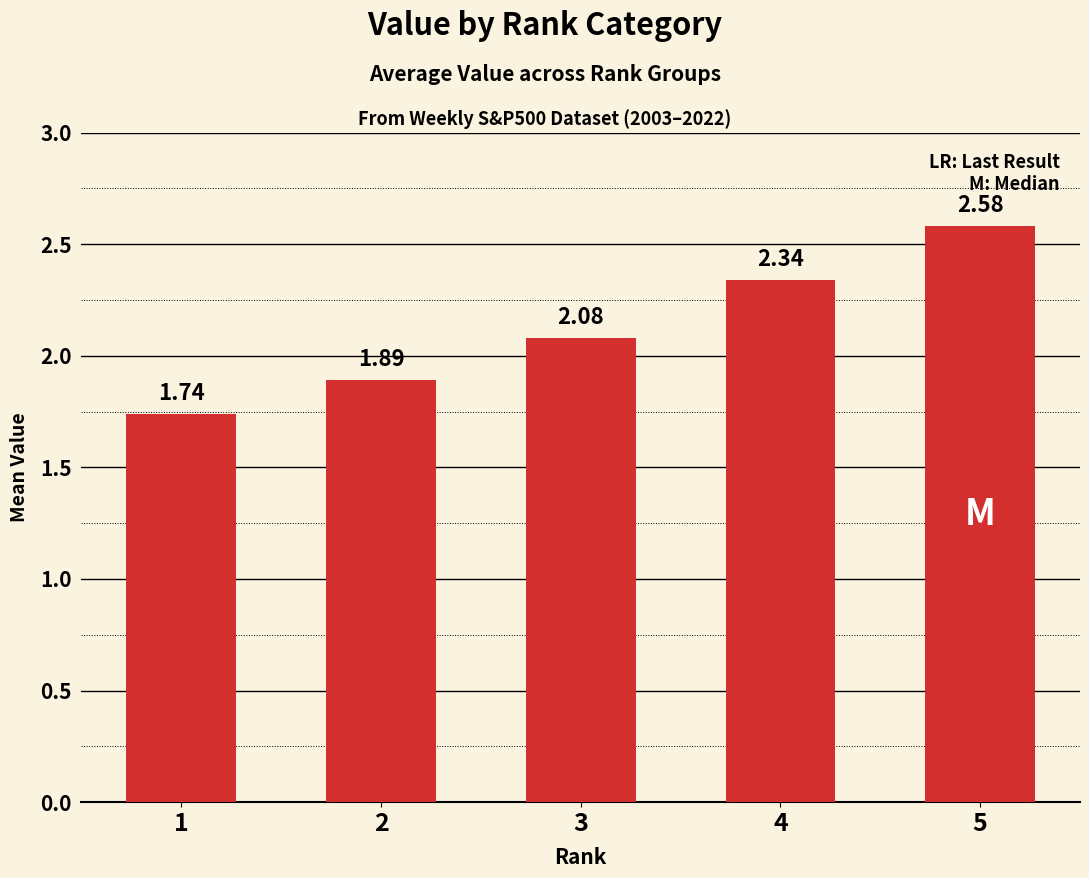

List the labels in order of value, smallest first.

1, 2, 3, 4, 5